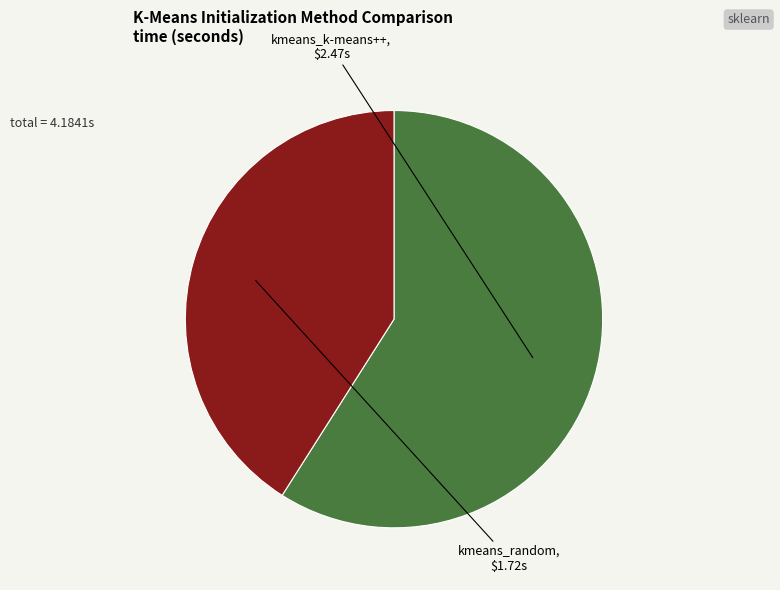

How many segments does this pie chart have?

2